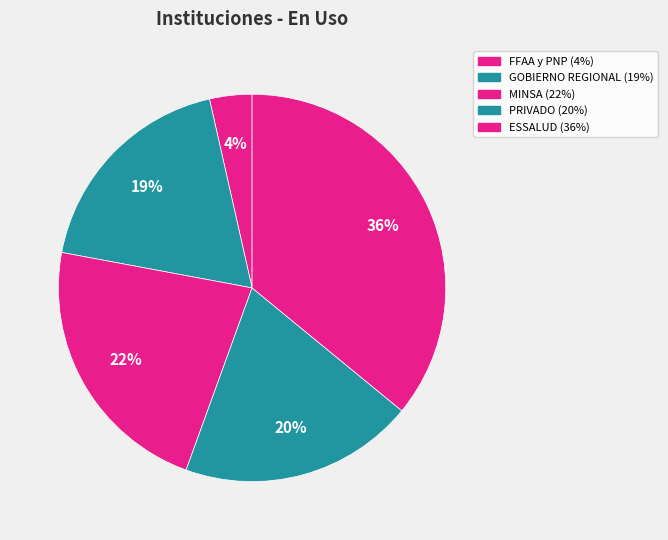

How many slices are in this pie chart?

5